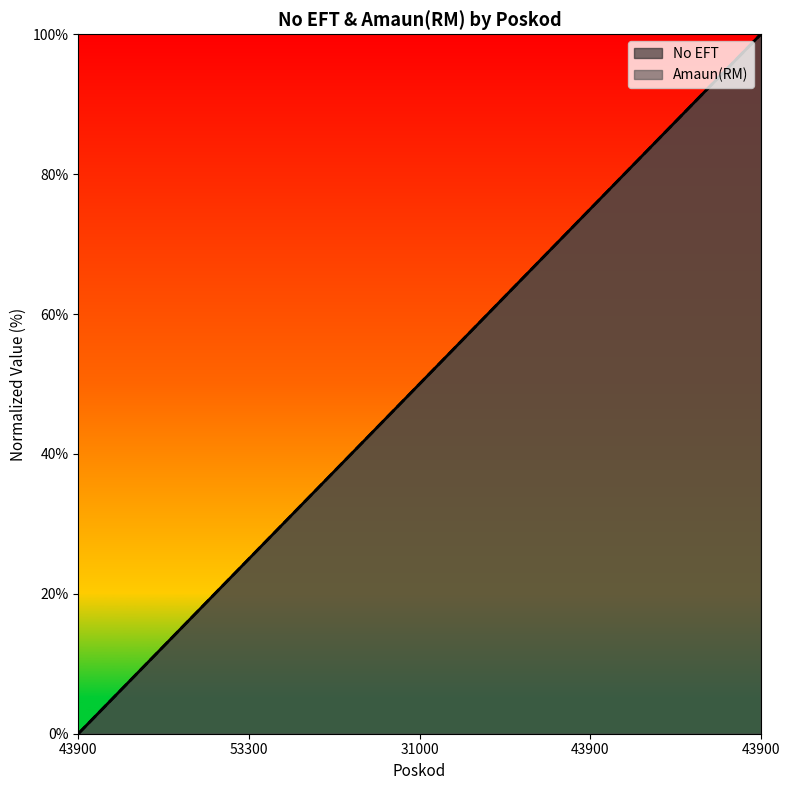

Count the number of categories in the chart.

5